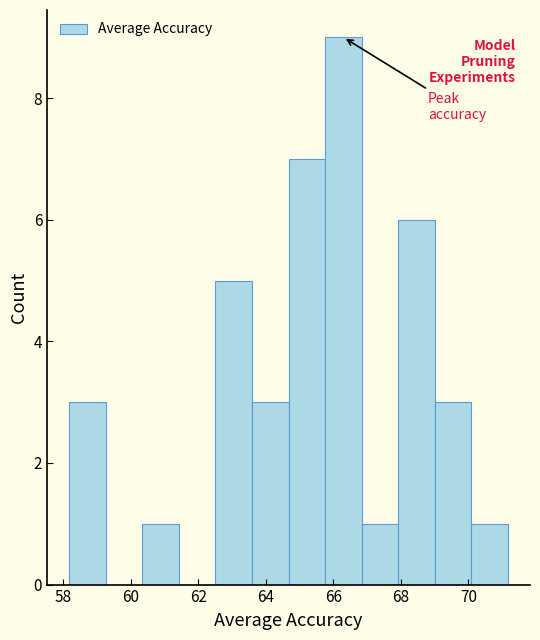

Reading left to right, transcribe this chart: for each bar, give the range it covers on the x-axis and its height. Neither the bar edges nor the heights are printed on the chart, so give them approximately, as read against the axes.

58.2 to 59.2: 3
59.2 to 60.4: 0
60.4 to 61.4: 1
61.4 to 62.6: 0
62.6 to 63.6: 5
63.6 to 64.6: 3
64.6 to 65.8: 7
65.8 to 66.8: 9
66.8 to 68.0: 1
68.0 to 69.0: 6
69.0 to 70.0: 3
70.0 to 71.2: 1